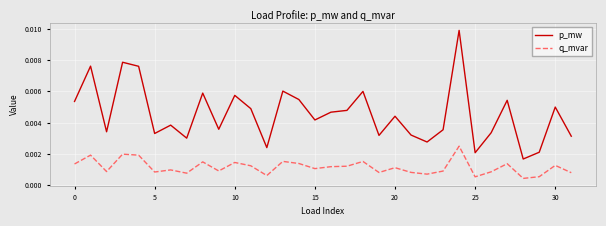

Count the q_mvar values in the range 0 to 1.

32